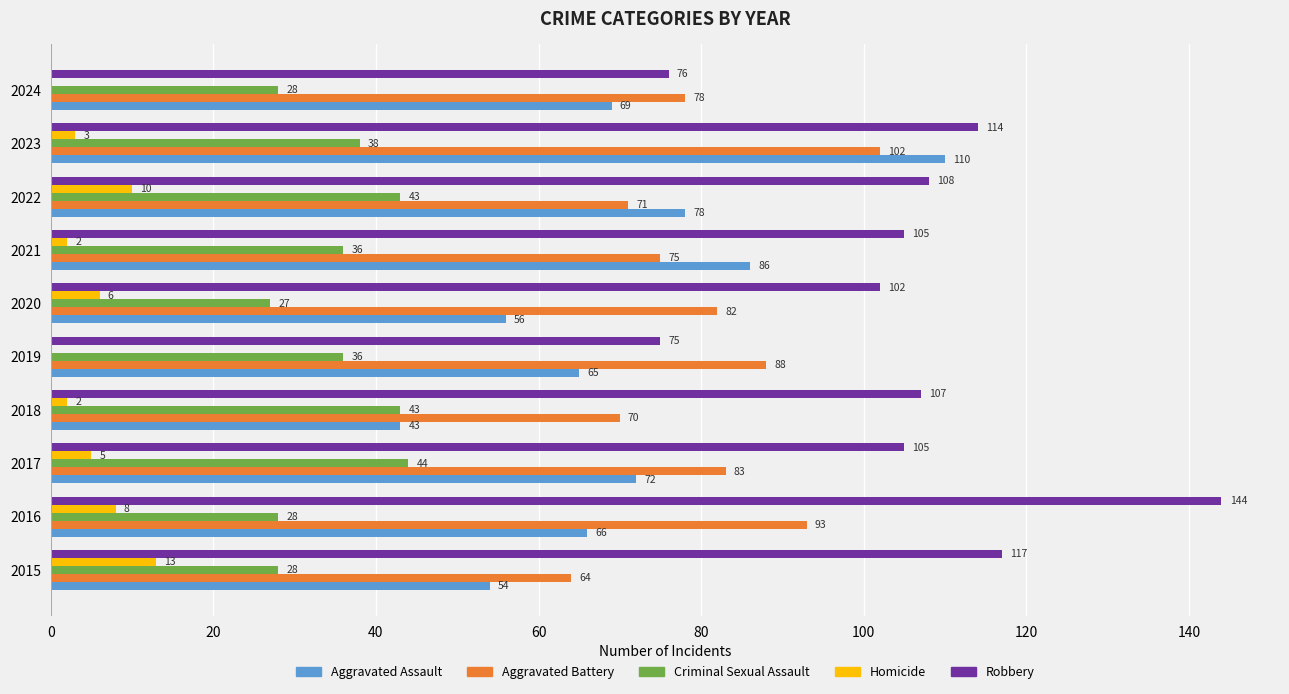

The value of Aggravated Assault at 2015 is 54. True or false?

True